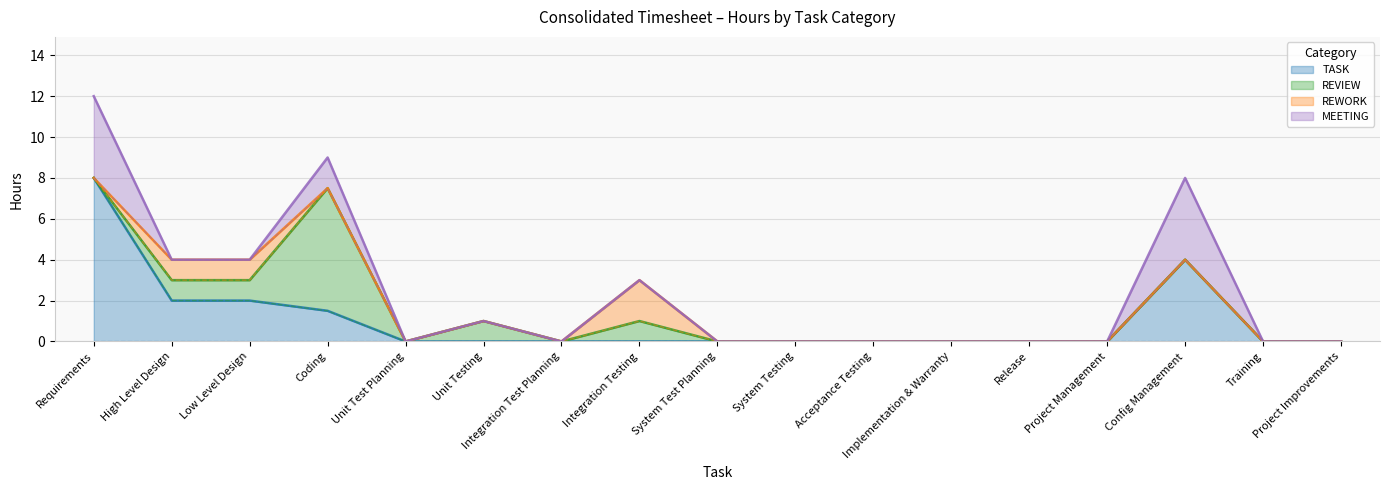

Is it true that REWORK equals 0.0 at Unit Testing?

True